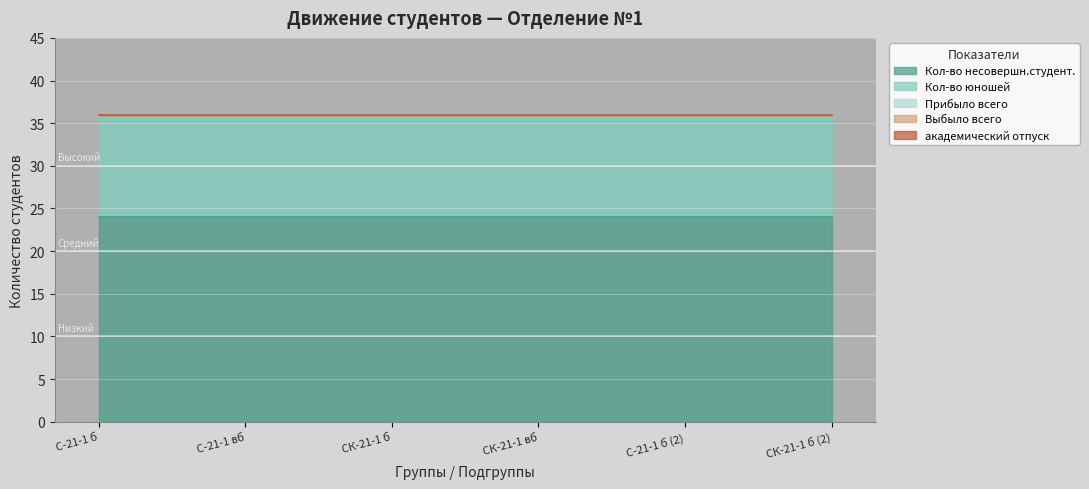

Which series has the widest spread of values?

Кол-во несовершн.студент.